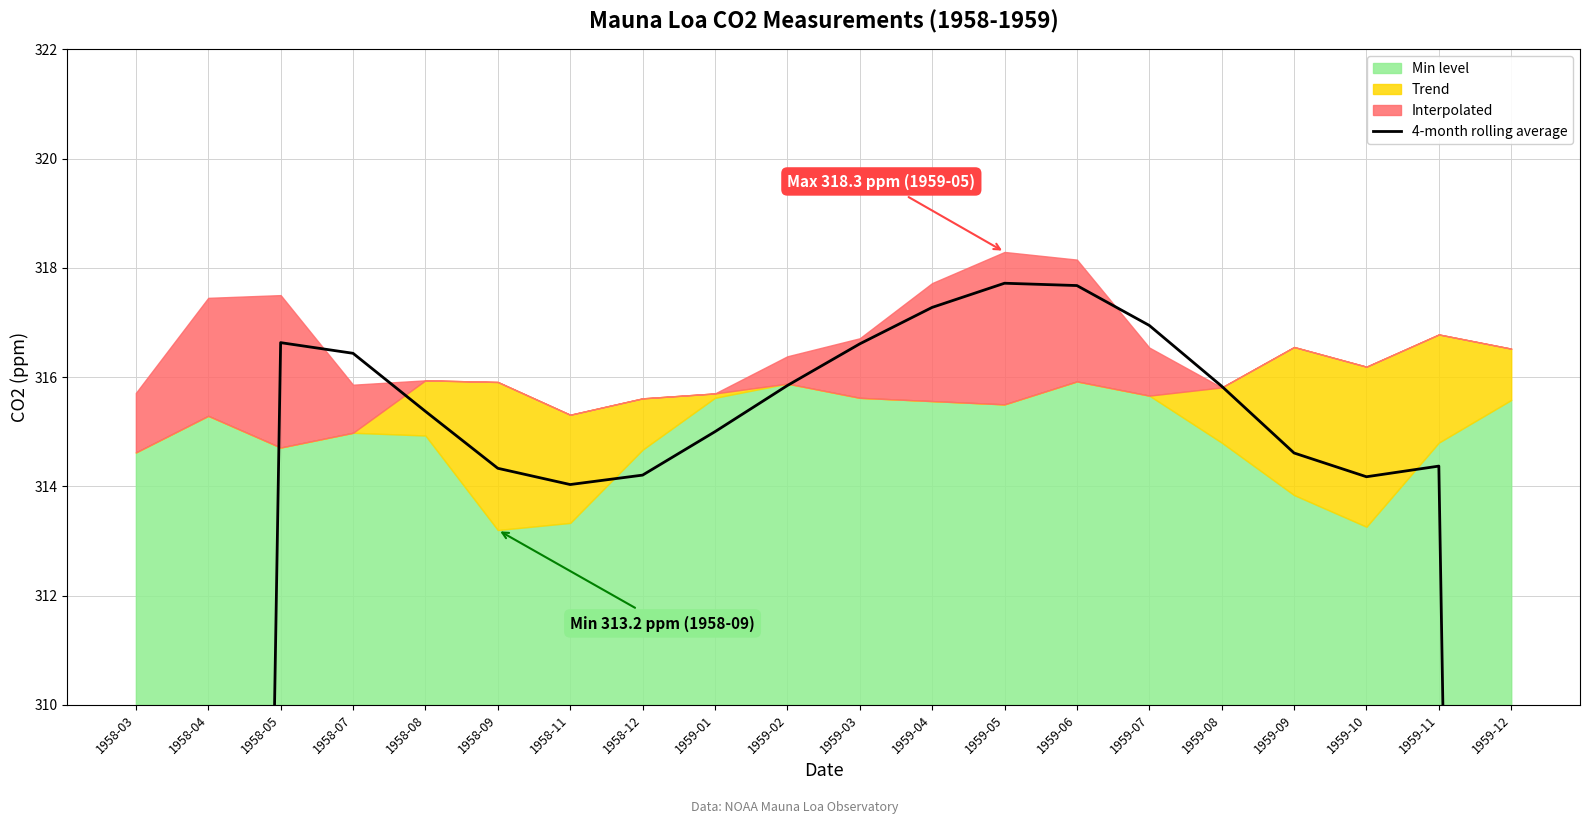

What is the change in value from 1958-09 to 1959-03?

+2.3